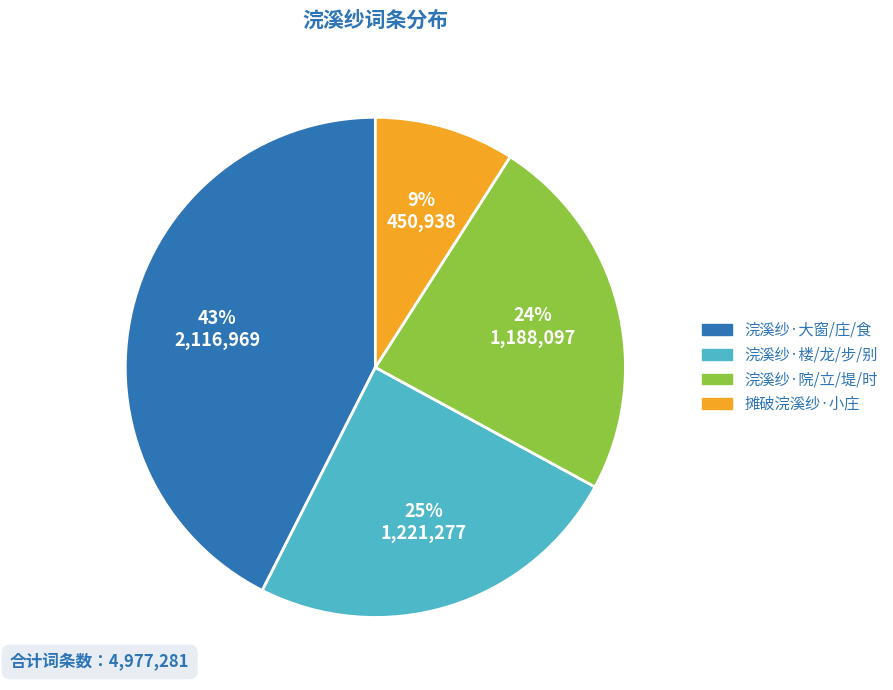

To the nearest percent, what is the average slice percentage?

25%